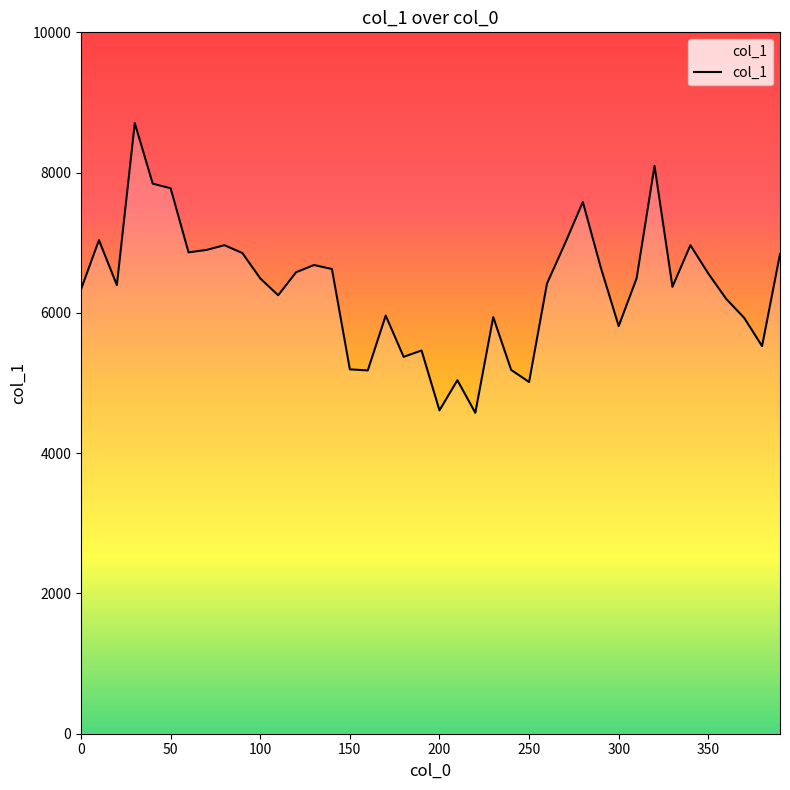

What is the difference between the maximum and minimum values?

4131.4